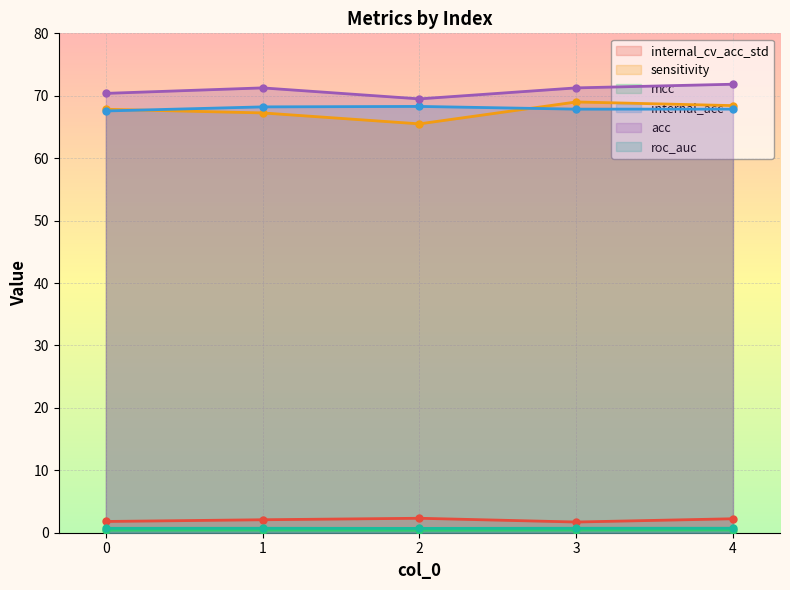

True or false: roc_auc and internal_acc intersect in this chart.

False